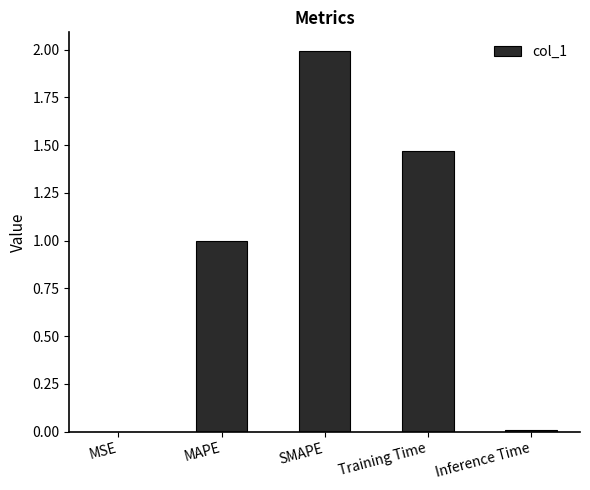

Which has a higher value, Inference Time or MAPE?

MAPE